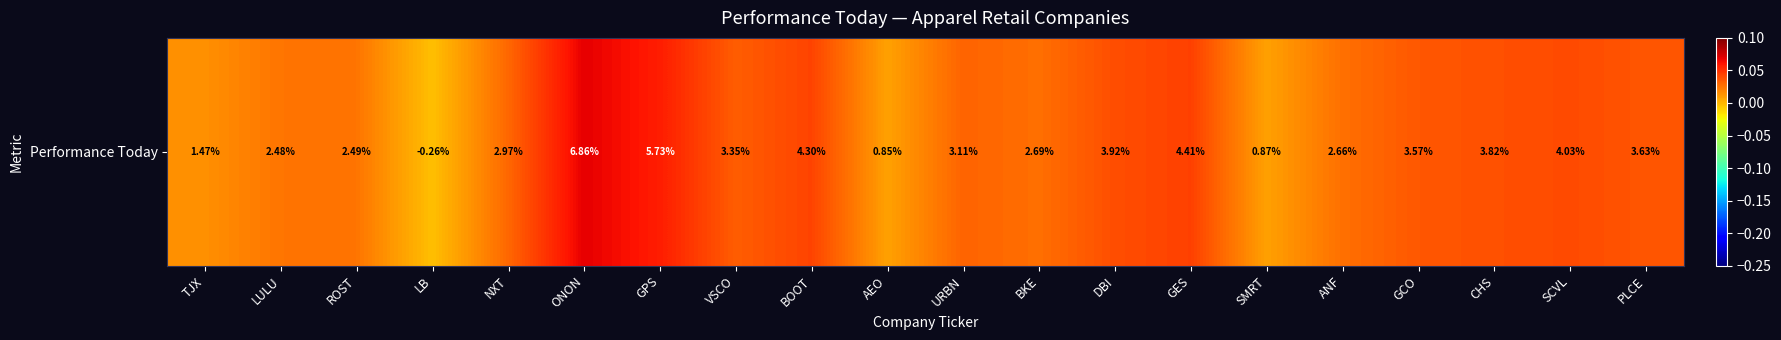

Count the number of categories in the chart.

20